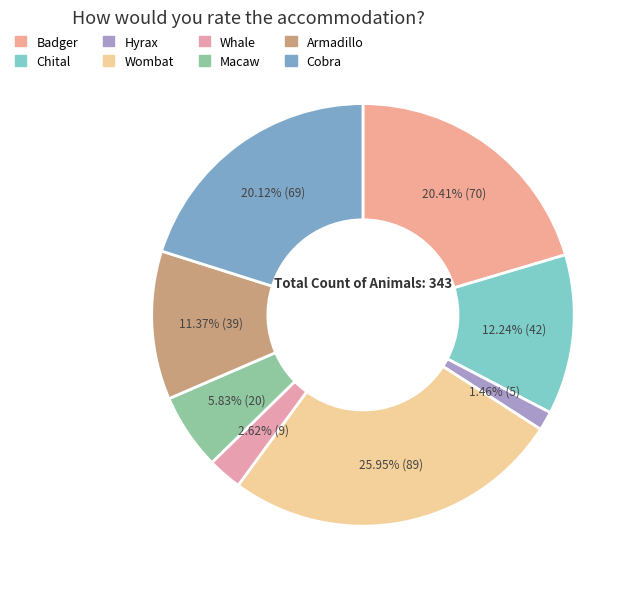

How many slices are in this pie chart?

8